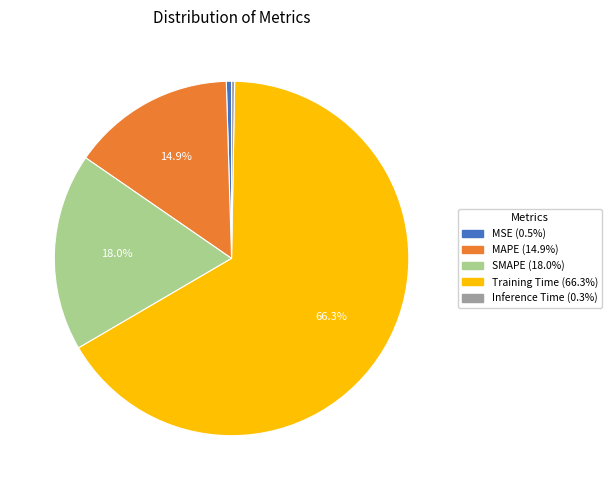

To the nearest percent, what is the average slice percentage?

20%